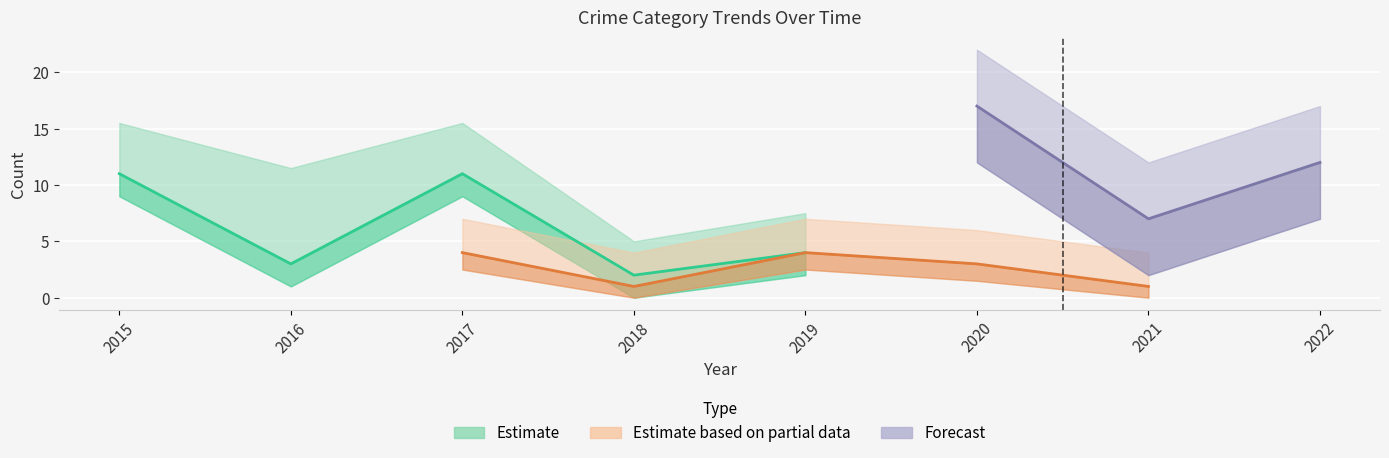

Does the chart display data point markers on the line(s)?

No